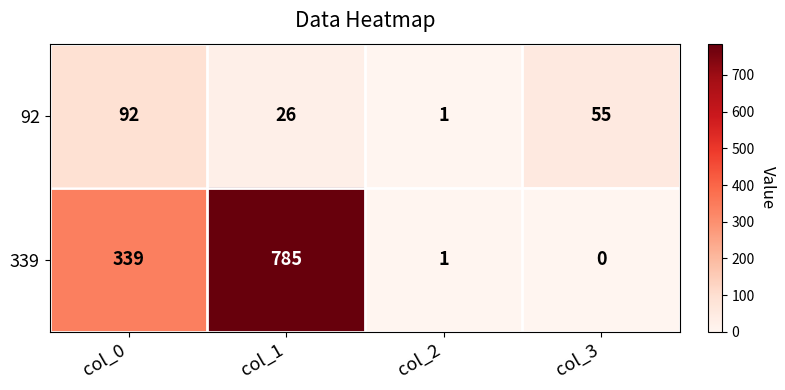

Which series changed the most between col_0 and col_3?

339